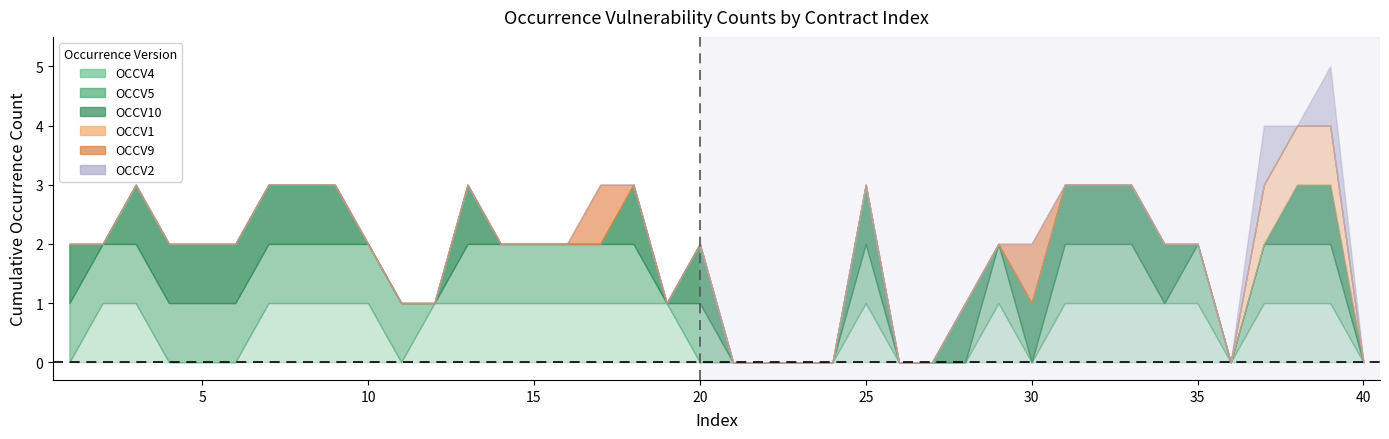

Which label corresponds to the smallest value in the chart?

1